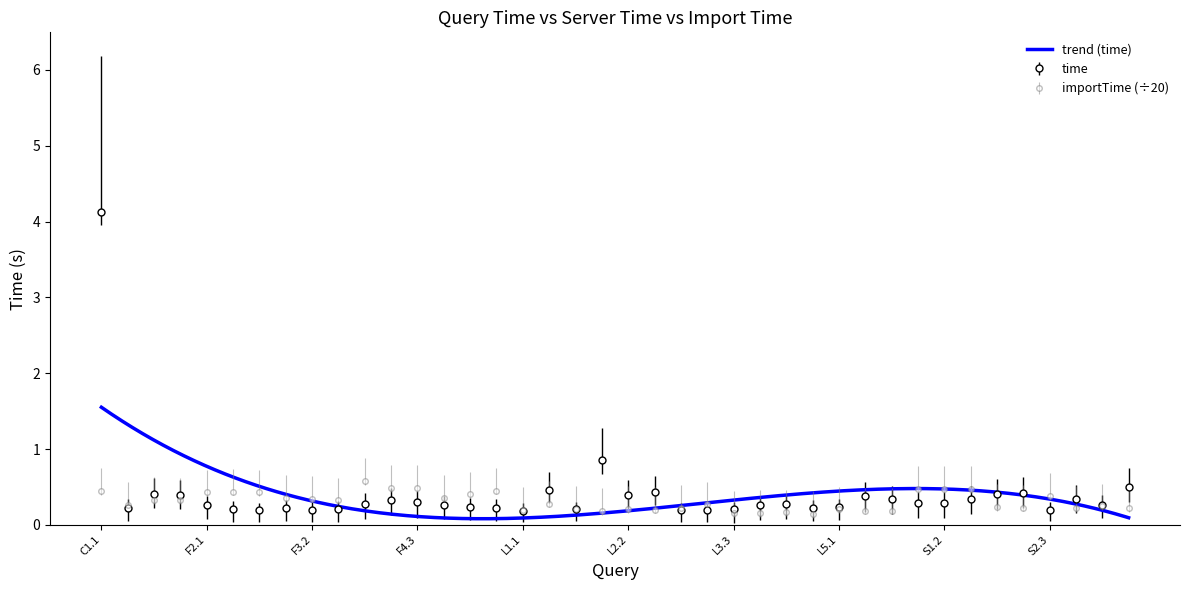

The time series shows 0.6 at S3.1. True or false?

False